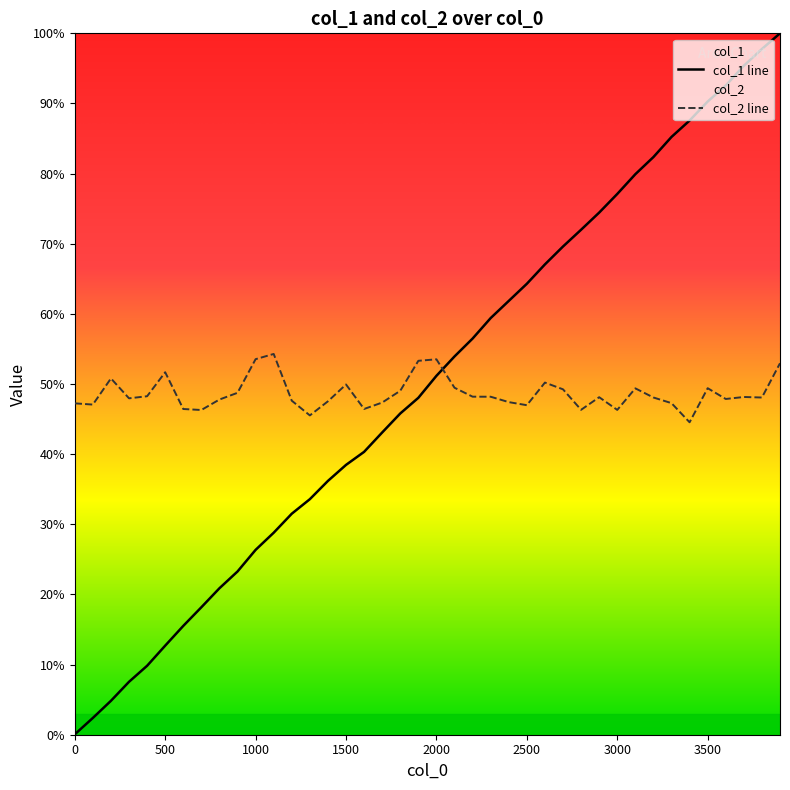

What is the spread (max minus min) of values at 200?

46.0